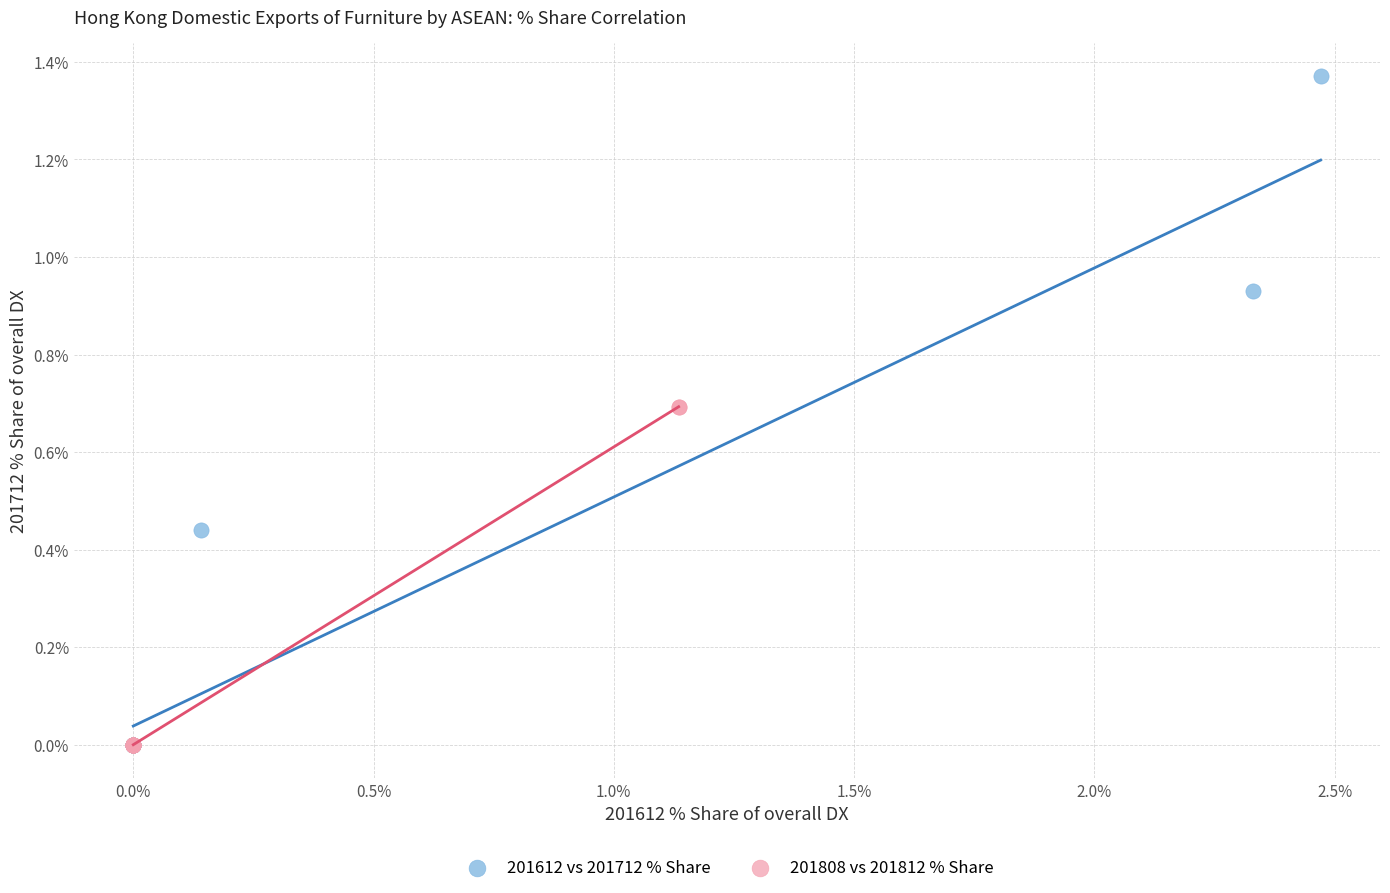

What are all the series names shown in the legend?

201612 vs 201712 % Share, 201808 vs 201812 % Share